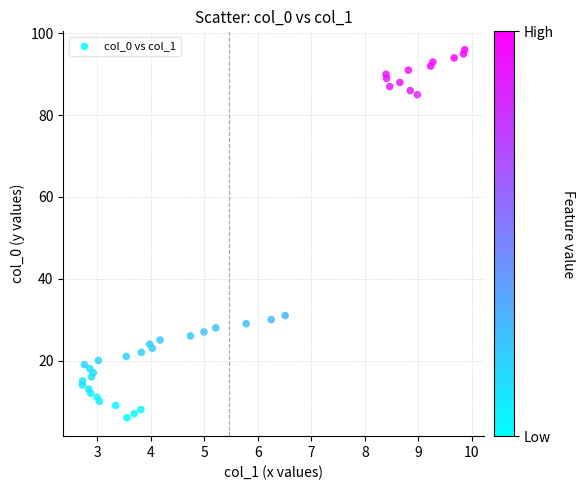

What Y value in the scatter plot is closest to 51?

31